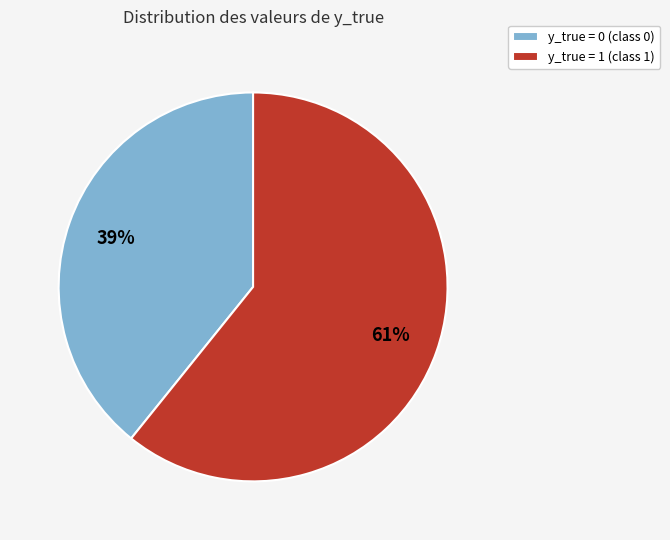

Which category has the biggest portion of the pie?

y_true = 1